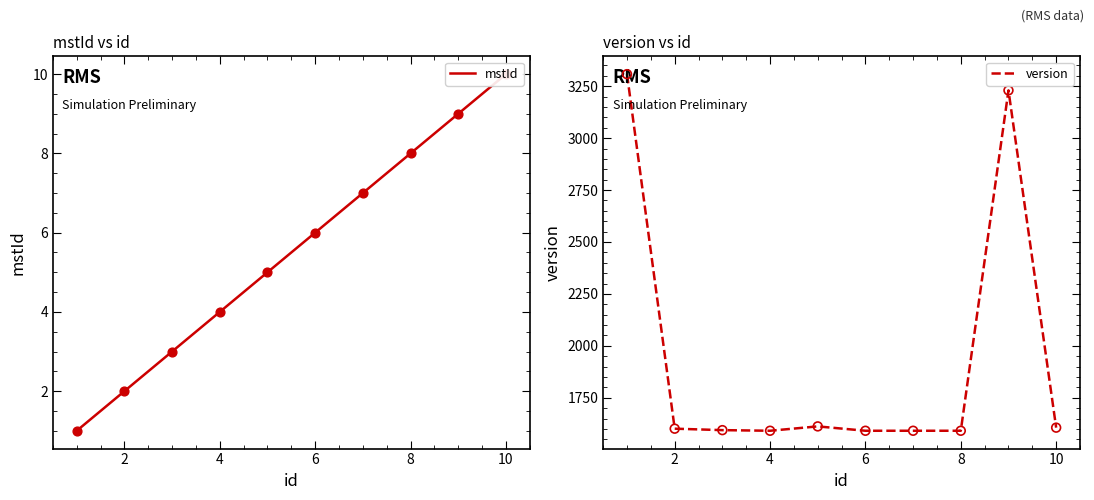

What are all the series names shown in the legend?

mstId, version